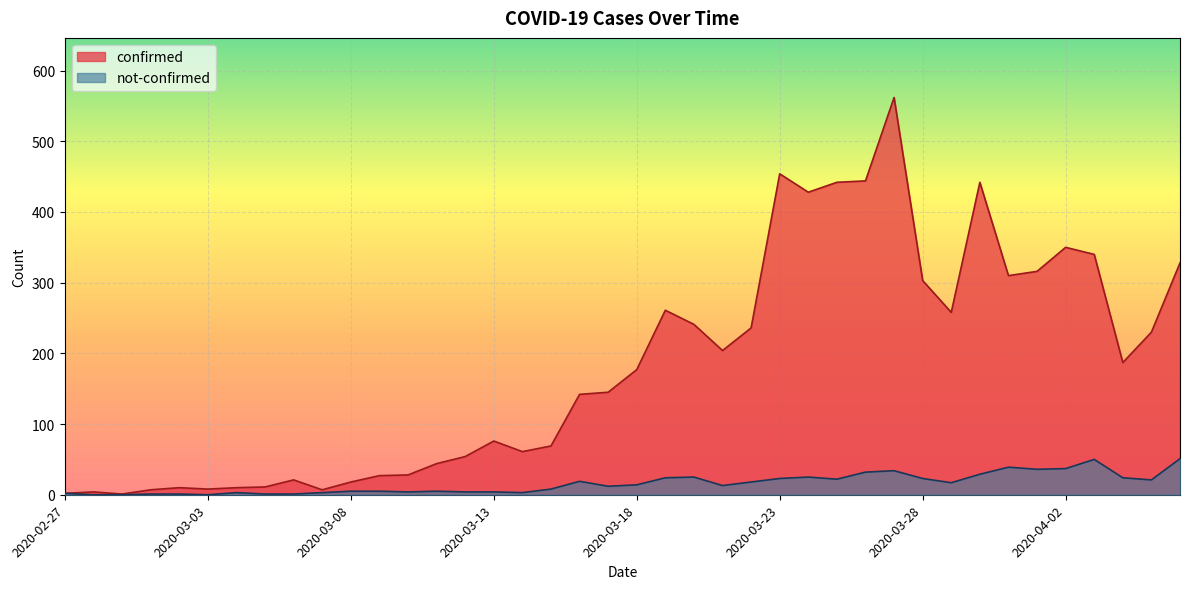

How many lines are shown in the chart?

2